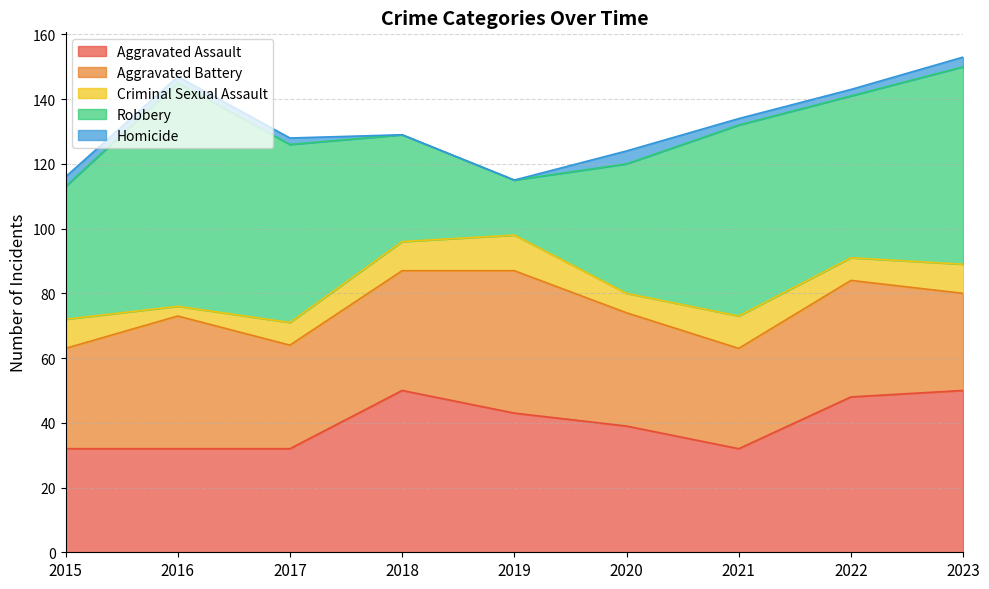

What is the difference between the maximum and minimum values in the Robbery series?

52